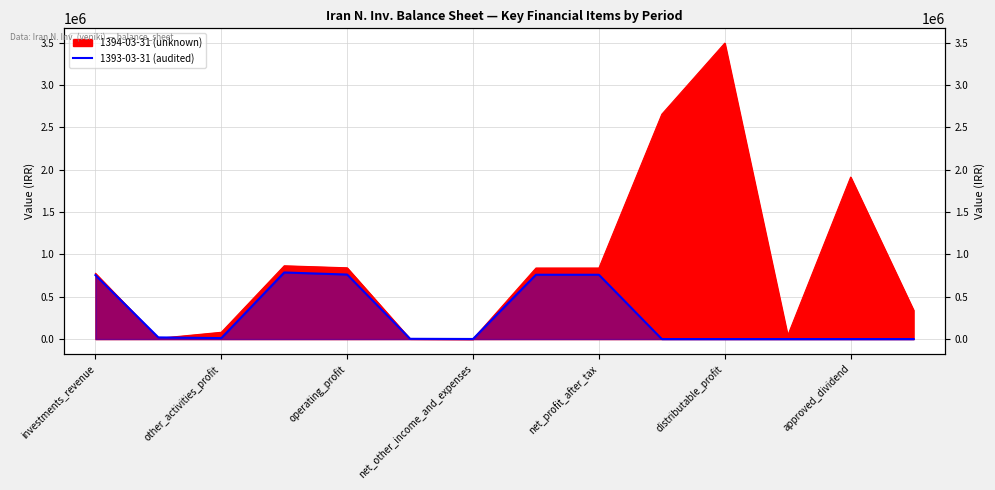

What position from the left is net_profit_after_tax?

9